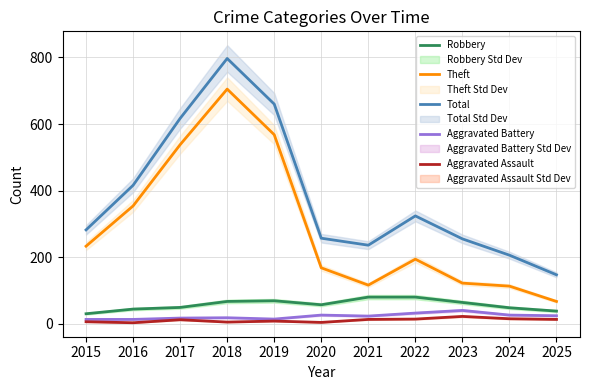

Is it true that Theft equals 168 at 2020?

True